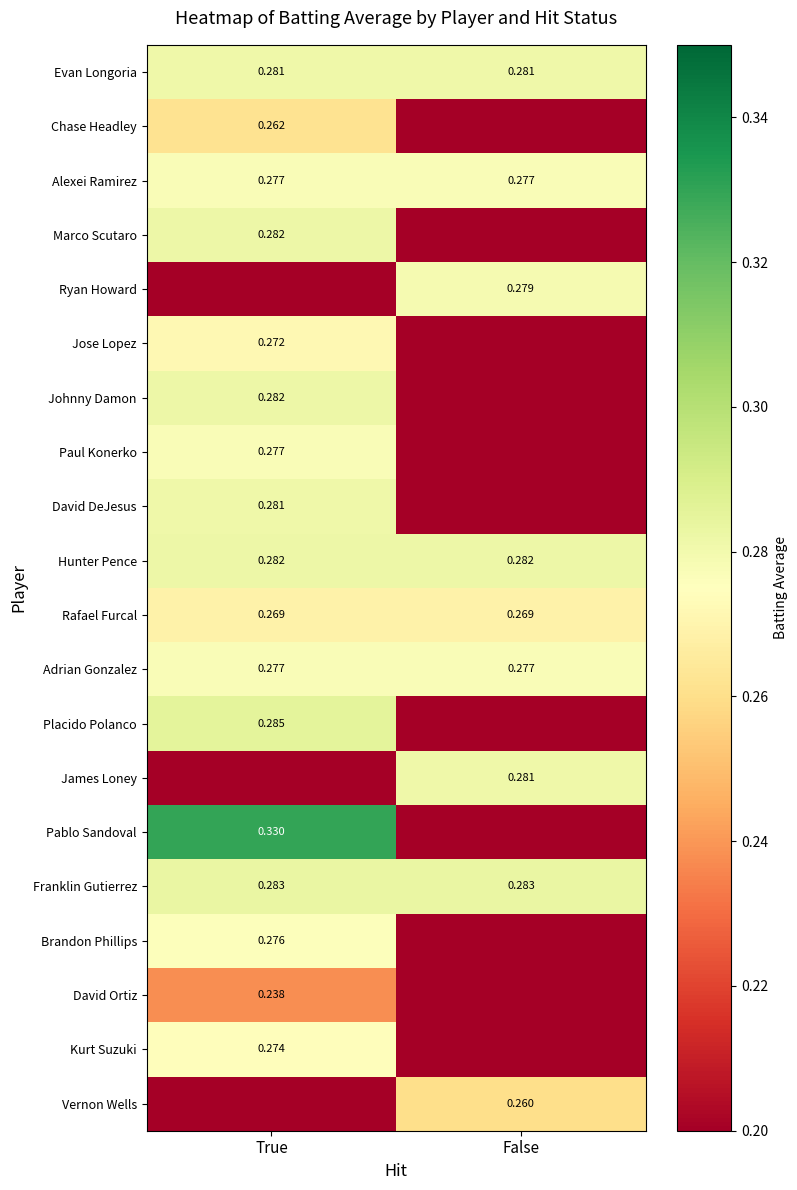

Which series has the largest range (max minus min)?

Pablo Sandoval